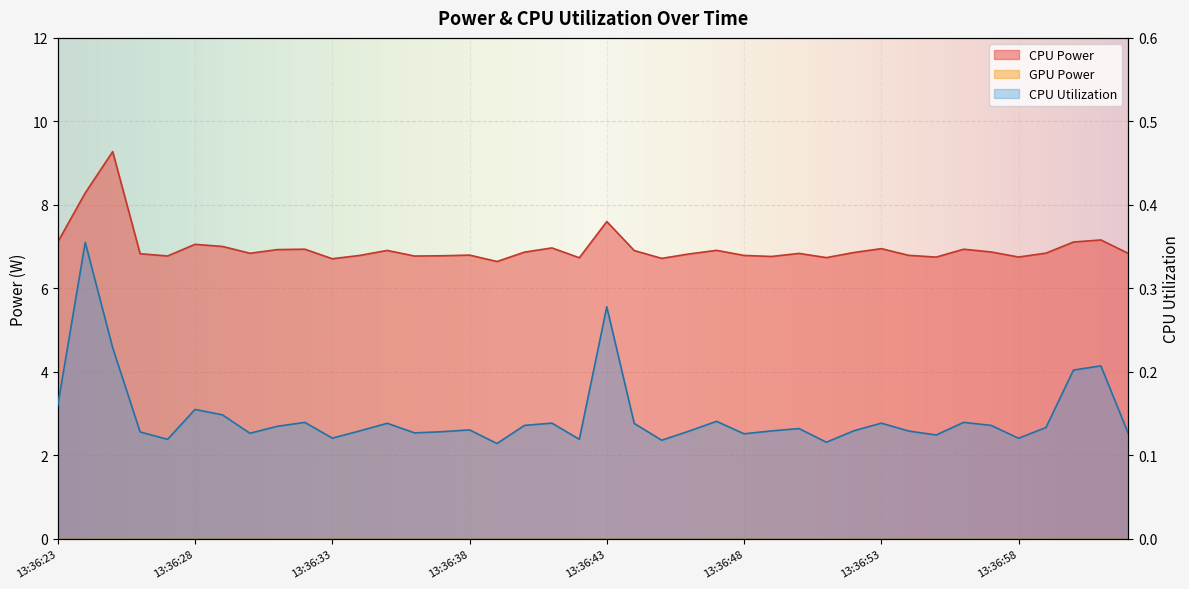

List the series in order of their peak value, lowest first.

CPU Utilization, CPU Power